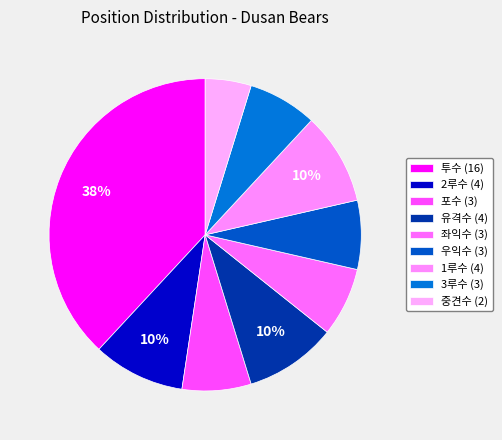

Is there a majority slice in this chart?

No